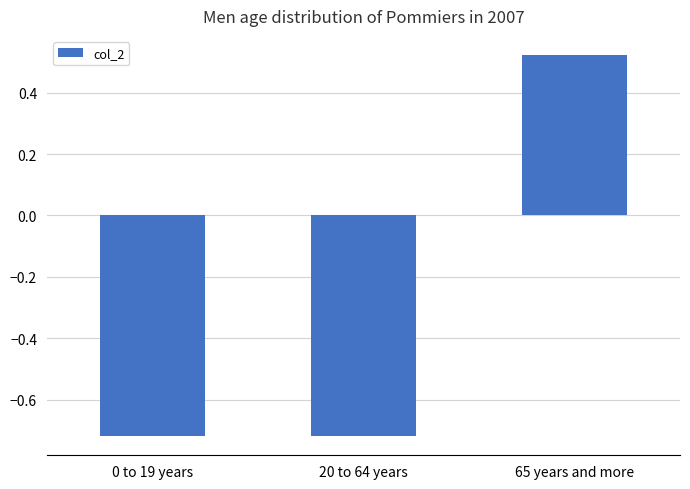

How many bars are there in total?

3